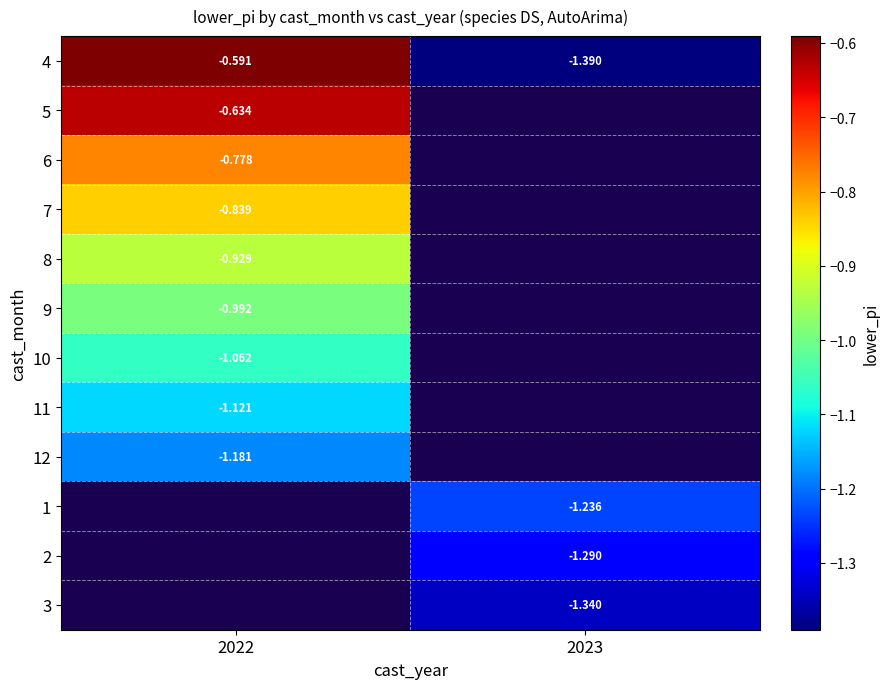

Which label corresponds to the largest value in the chart?

2022